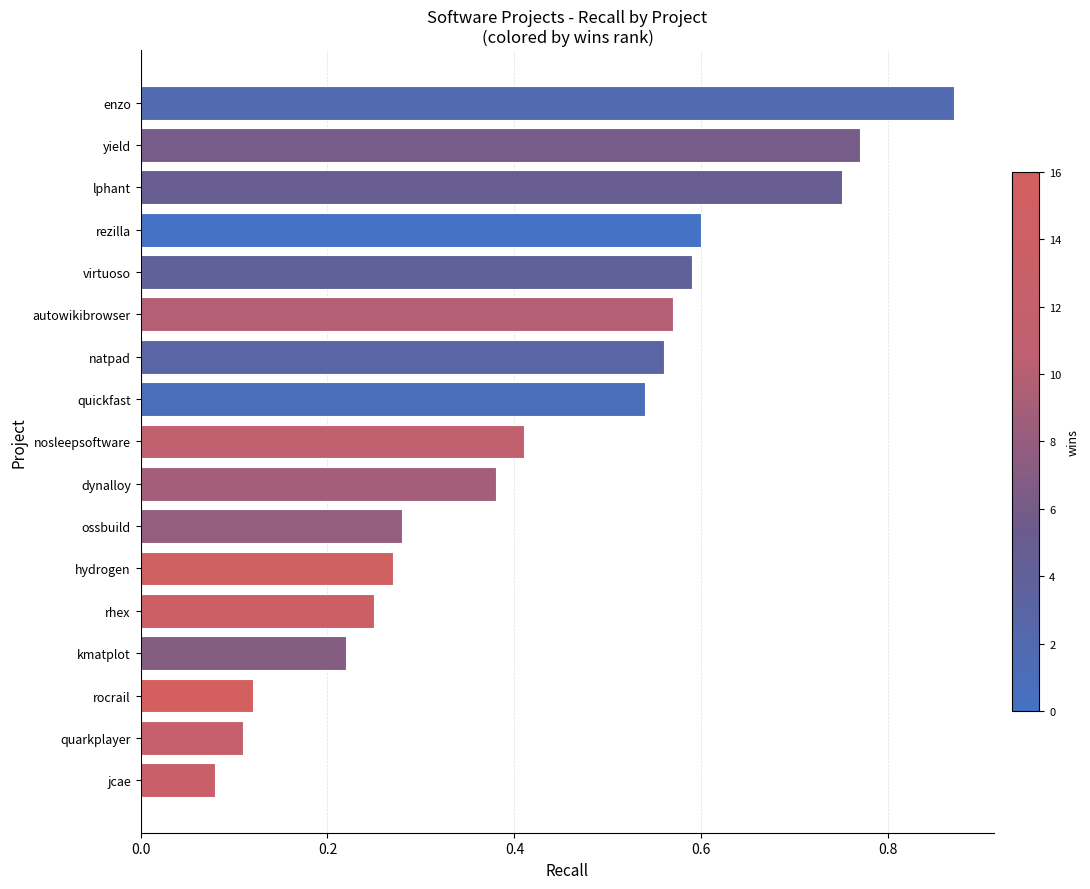

List the labels in order of value, smallest first.

jcae, quarkplayer, rocrail, kmatplot, rhex, hydrogen, ossbuild, dynalloy, nosleepsoftware, quickfast, natpad, autowikibrowser, virtuoso, rezilla, lphant, yield, enzo